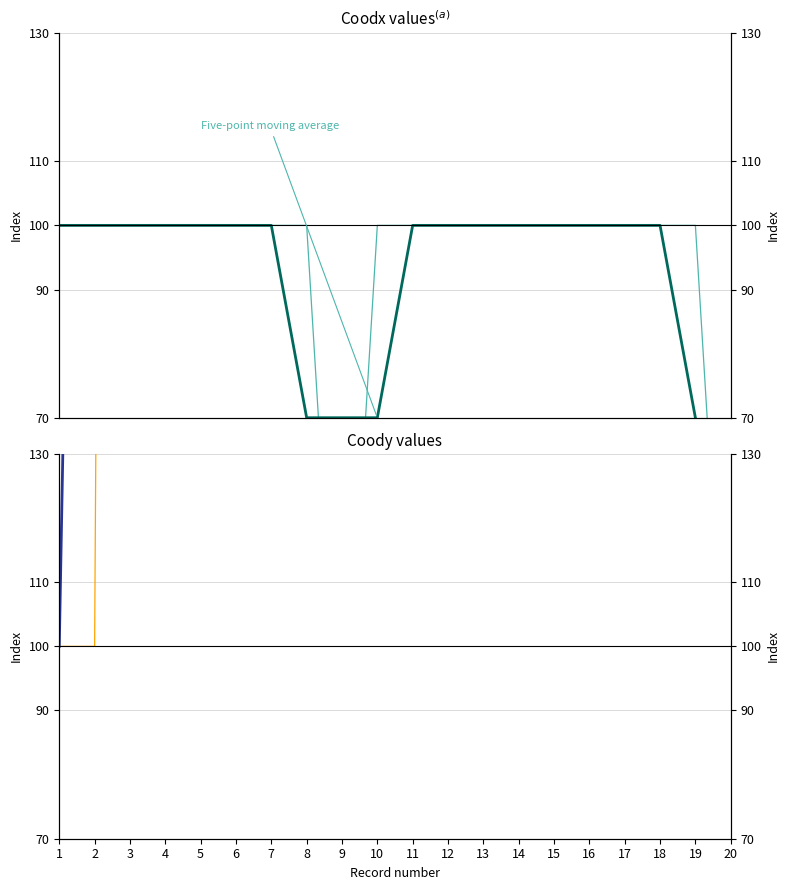

What is the total value across all series at 6?

2200.0